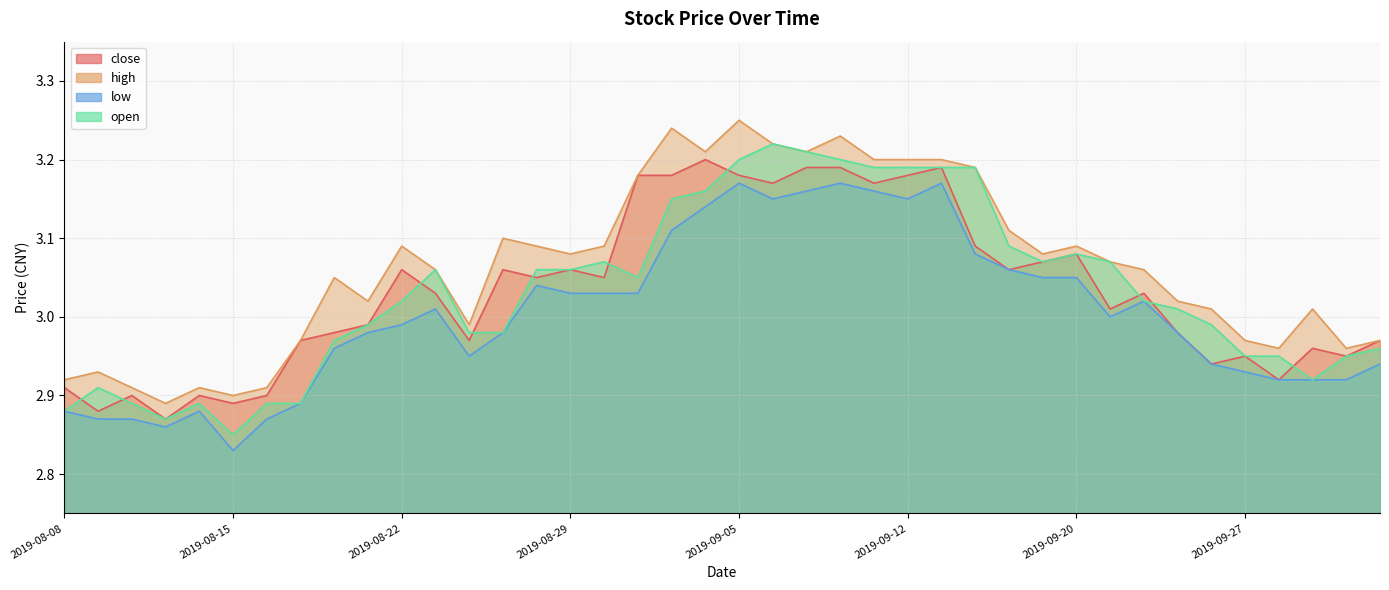

What is the sum of all open values?

121.3